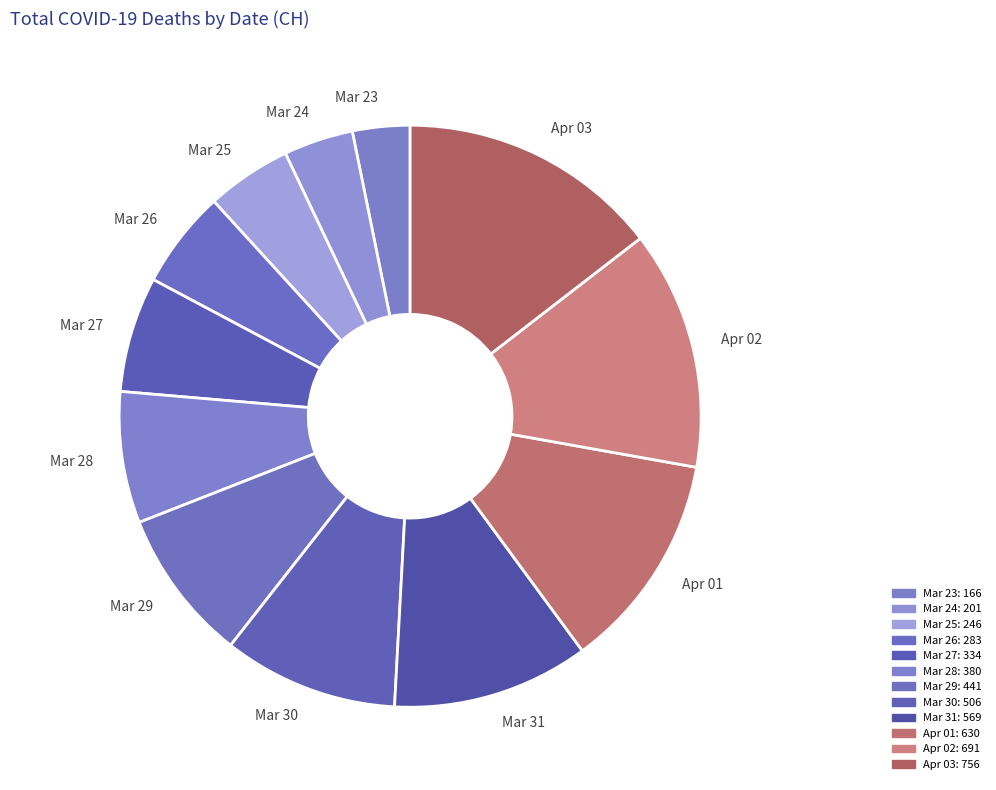

Count the number of slices in the pie.

12